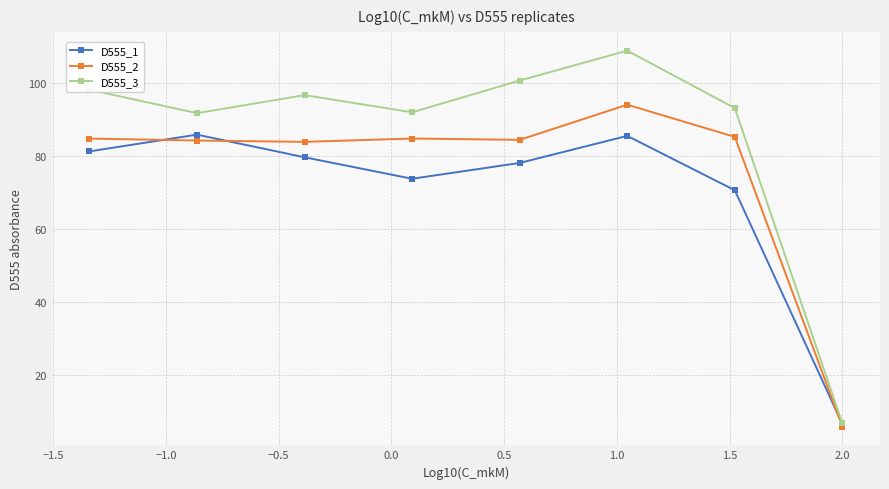

True or false: D555_3 and D555_1 intersect in this chart.

False